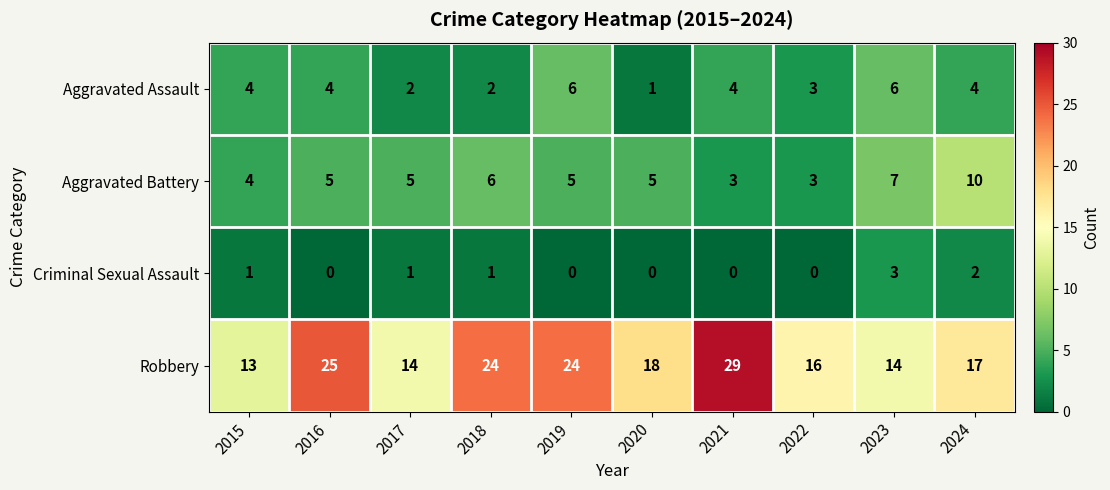

What is the sum of the Aggravated Assault values at 2017 and 2018?

4